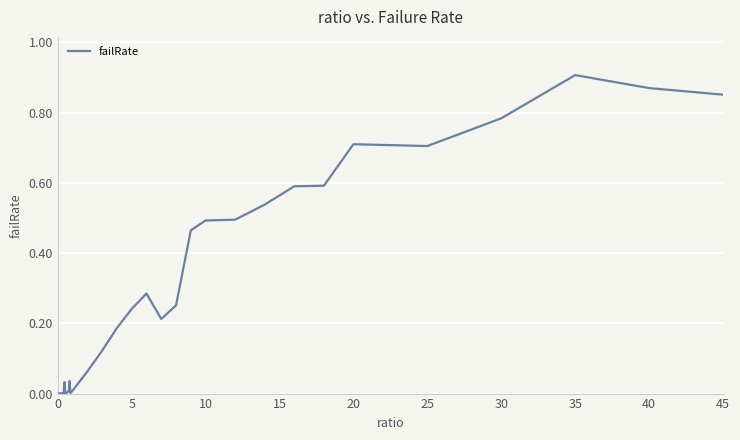

Which category has the highest value across all series?

35